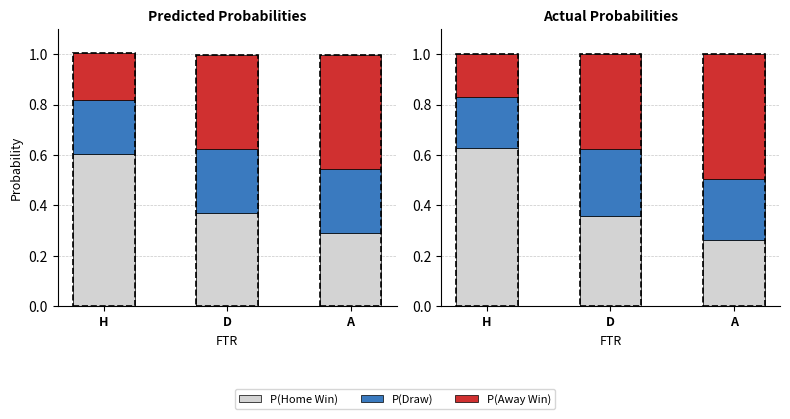

What is the smallest value displayed?

0.2